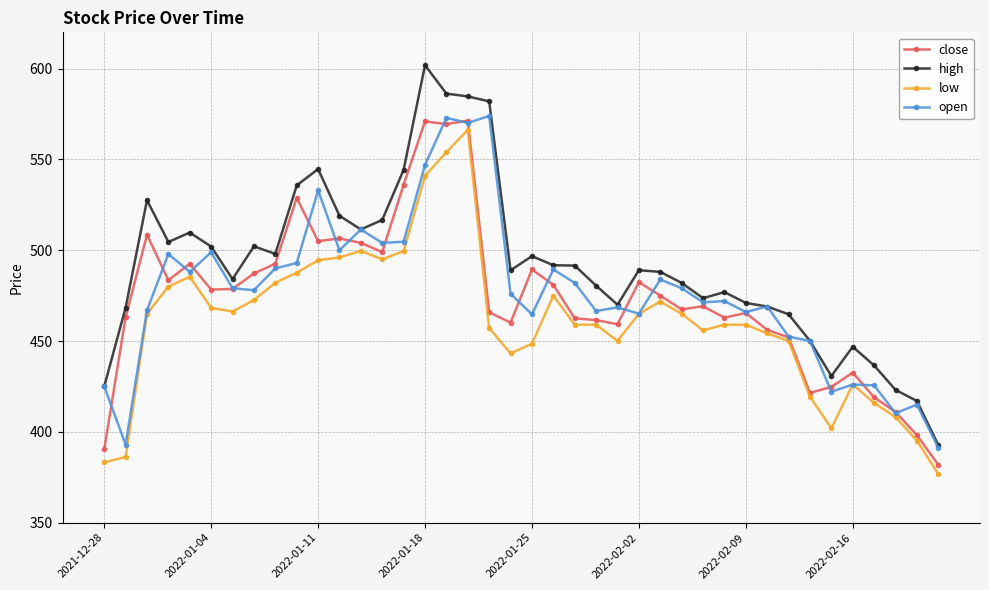

What is the value of the close point at the 10th from the left?

528.9